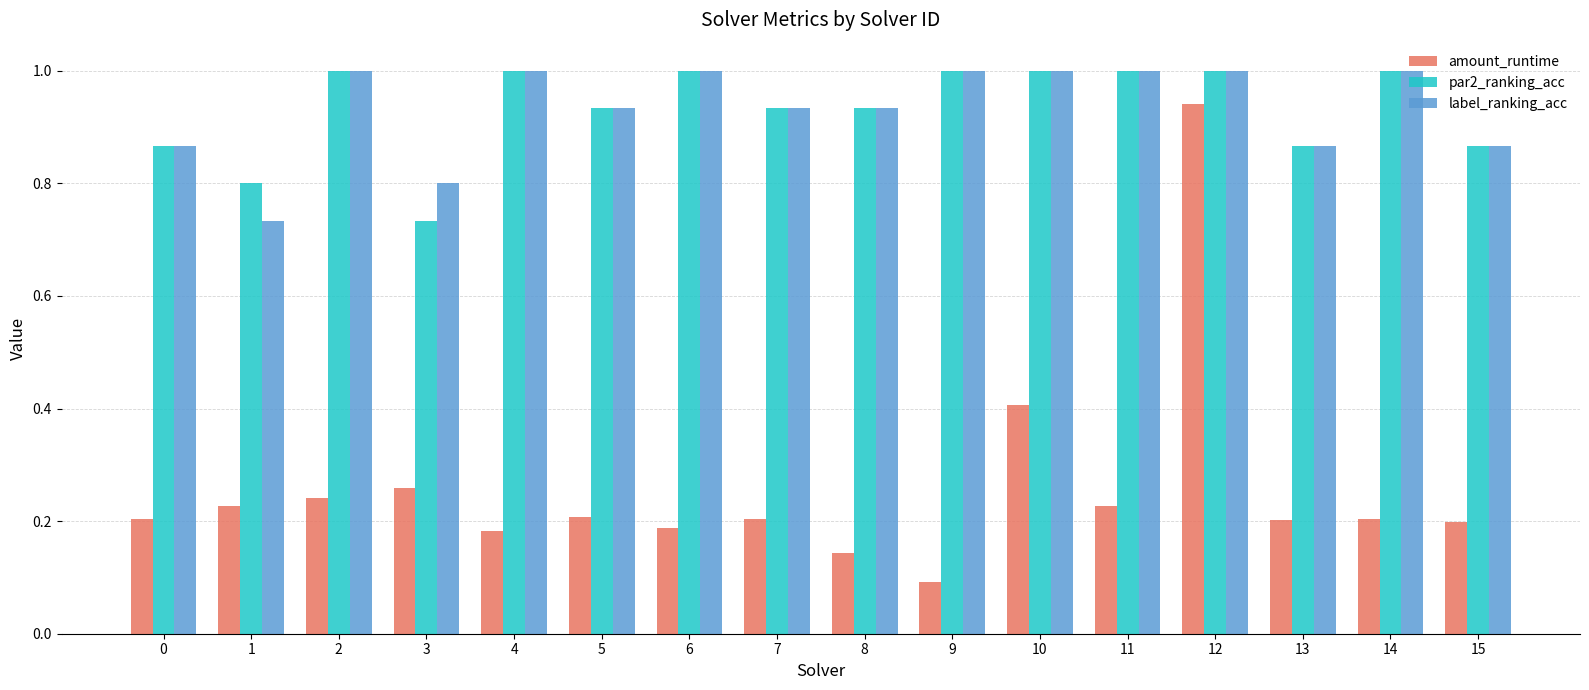

At how many categories does at least one series exceed 0?

16